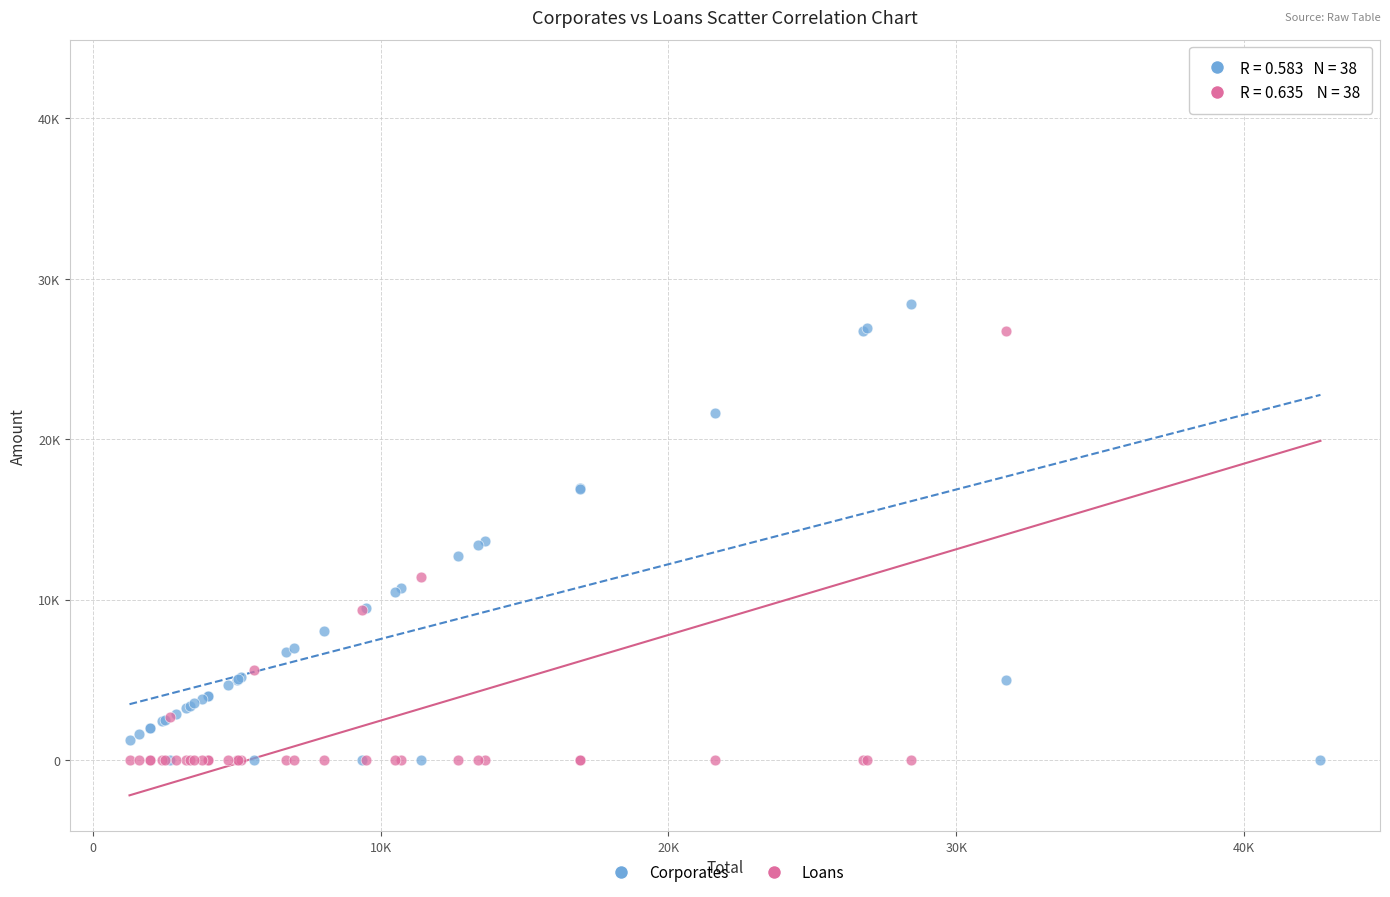

Which series contains the highest Y value?

Loans